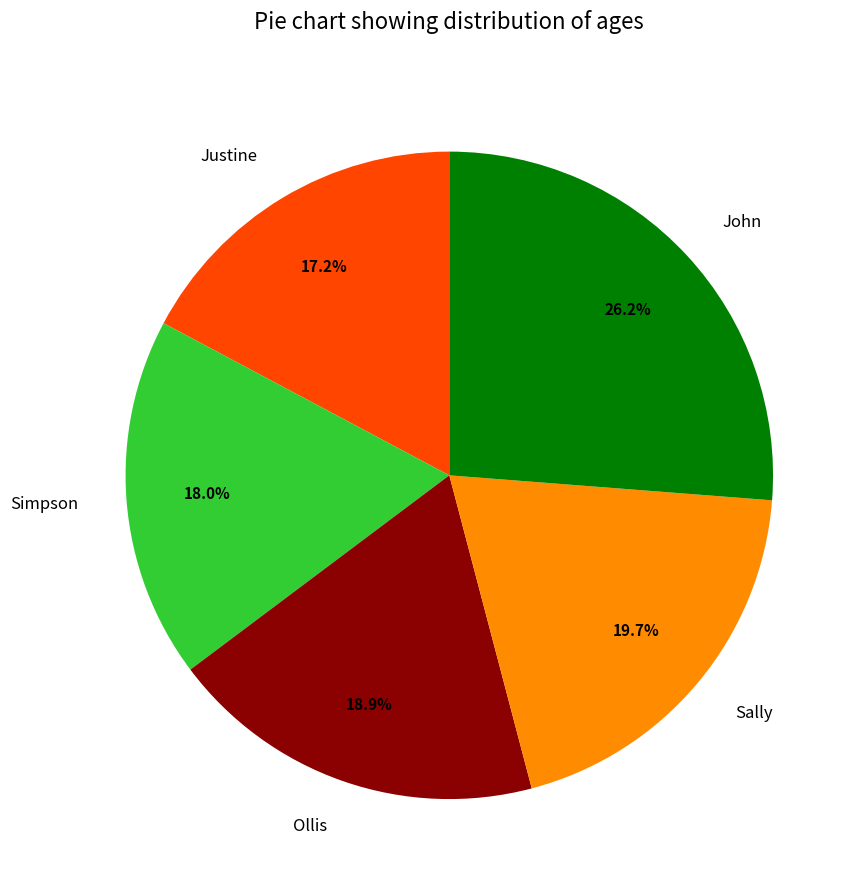

Does any single category account for the majority?

No